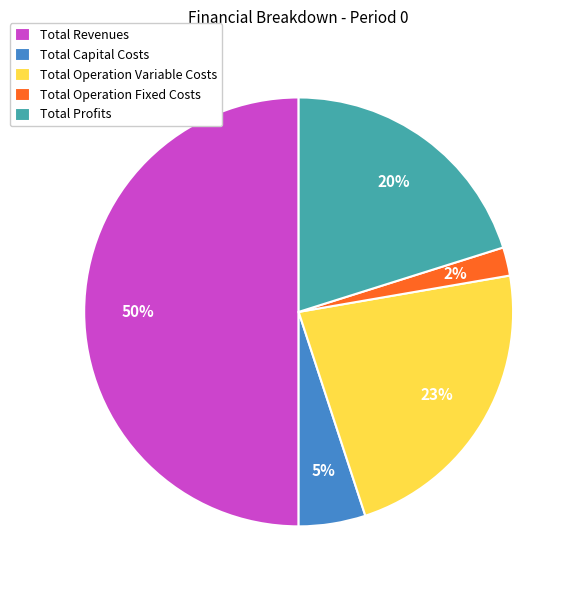

Approximately how many times larger is the value at Total Operation Fixed Costs compared to Total Capital Costs?

0.4